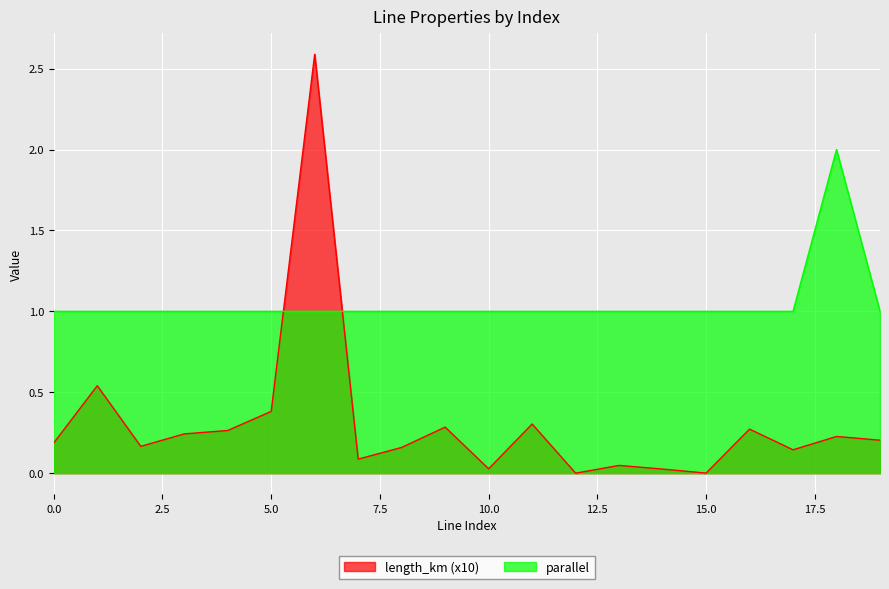

Where is length_km nearest to the value 1?

1